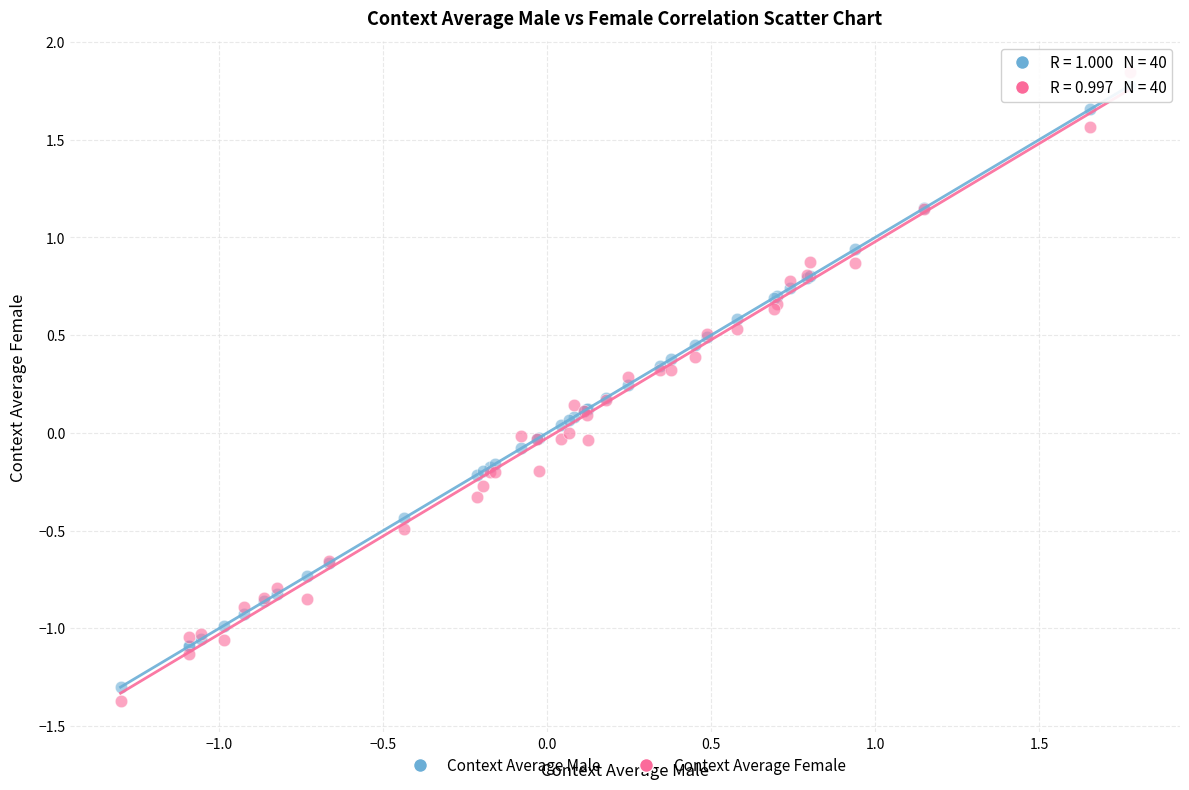

Which series has the widest spread of Y values?

Context Average Female